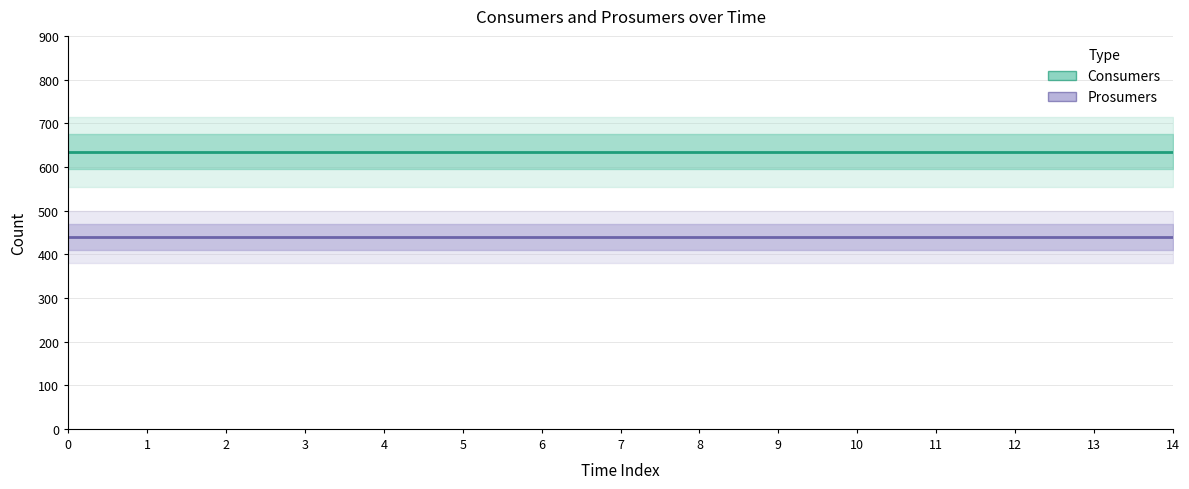

True or false: Prosumers and Consumers intersect in this chart.

False